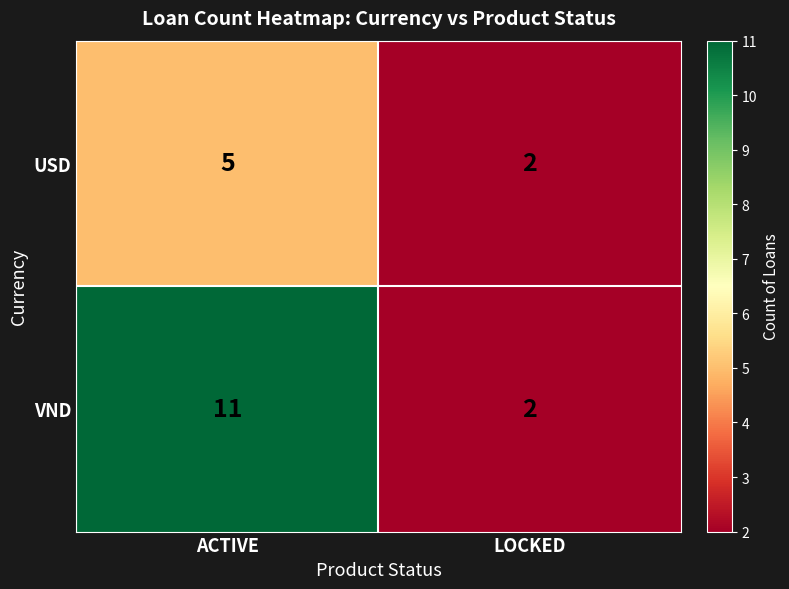

List the labels in order of VND value, smallest first.

LOCKED, ACTIVE